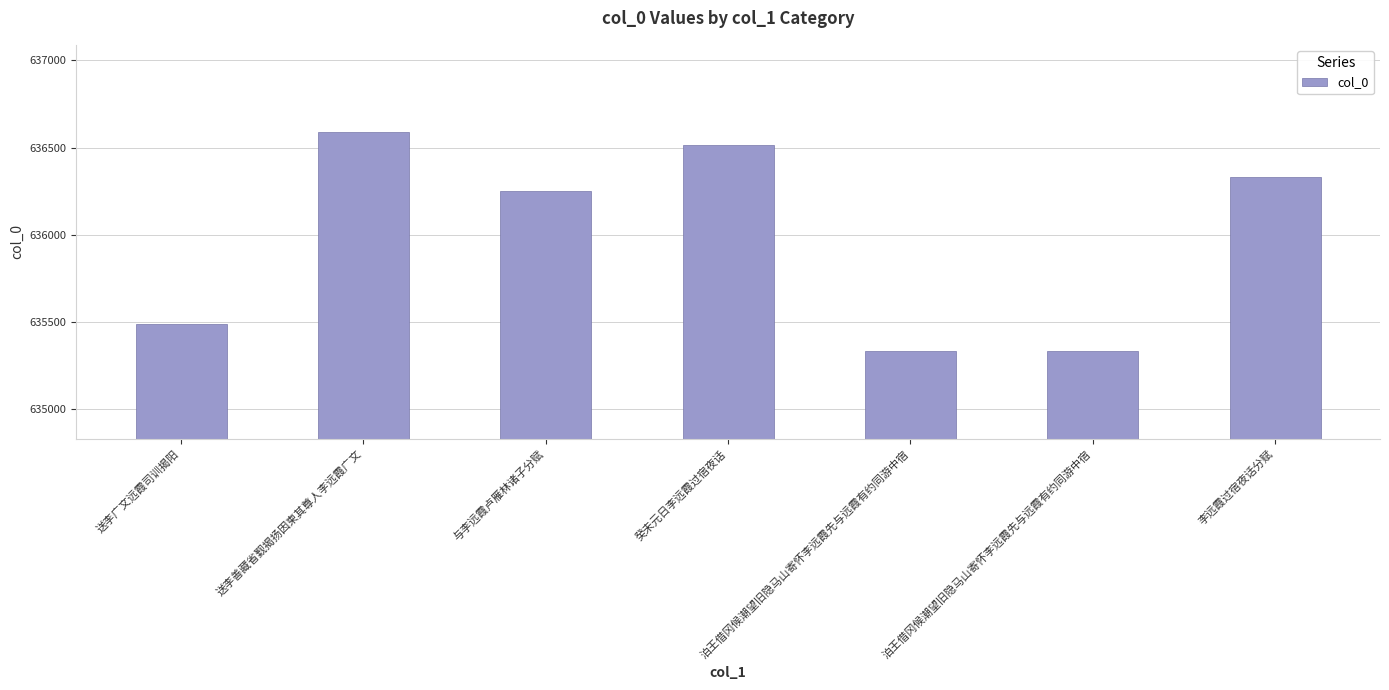

Does the chart contain any negative values?

No